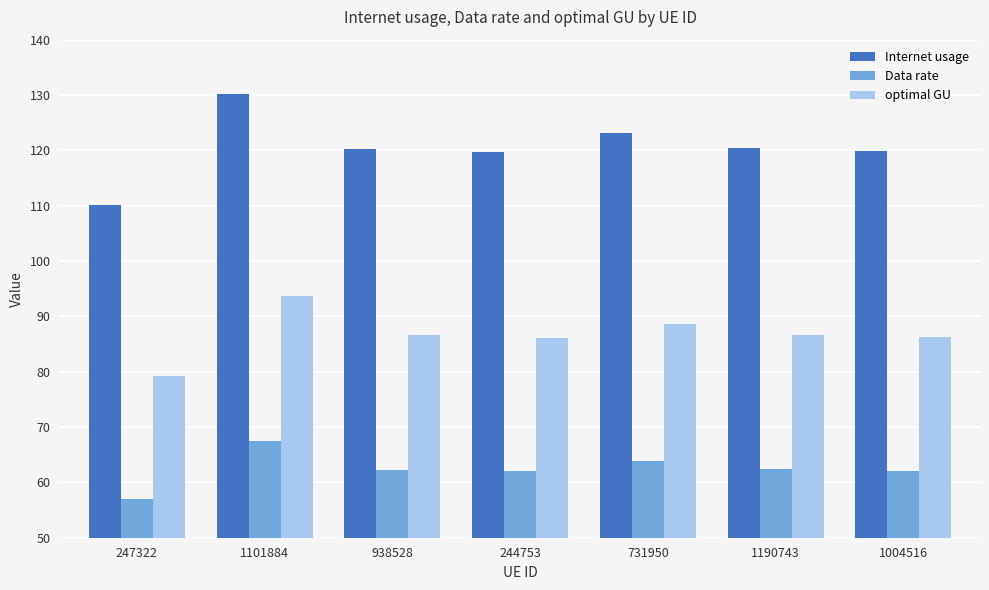

Rank the series by their maximum value, from lowest to highest.

Data rate, optimal GU, Internet usage